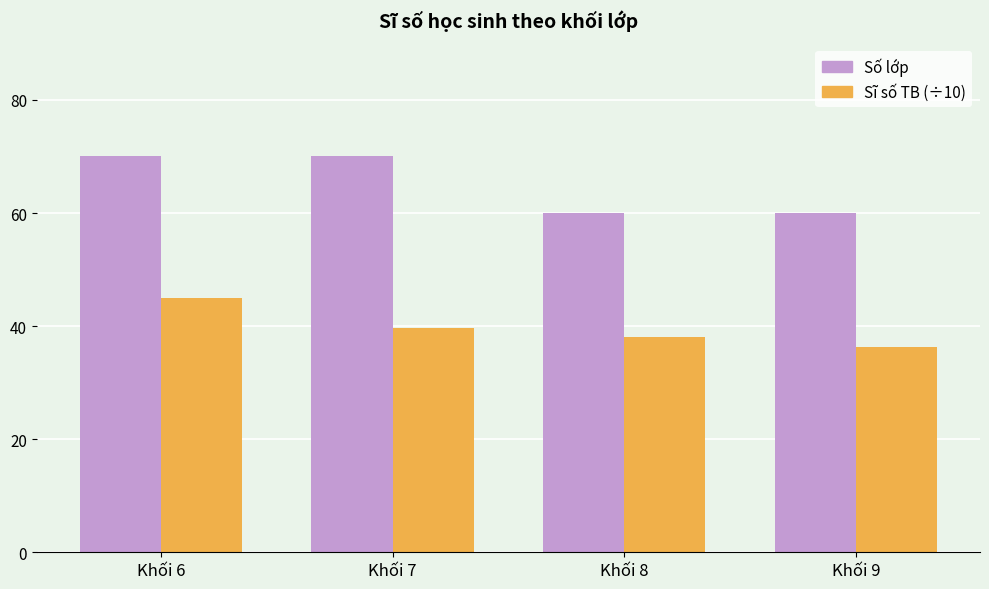

At Khối 8, list the series in order from smallest to largest.

Sĩ số TB (÷10), Số lớp